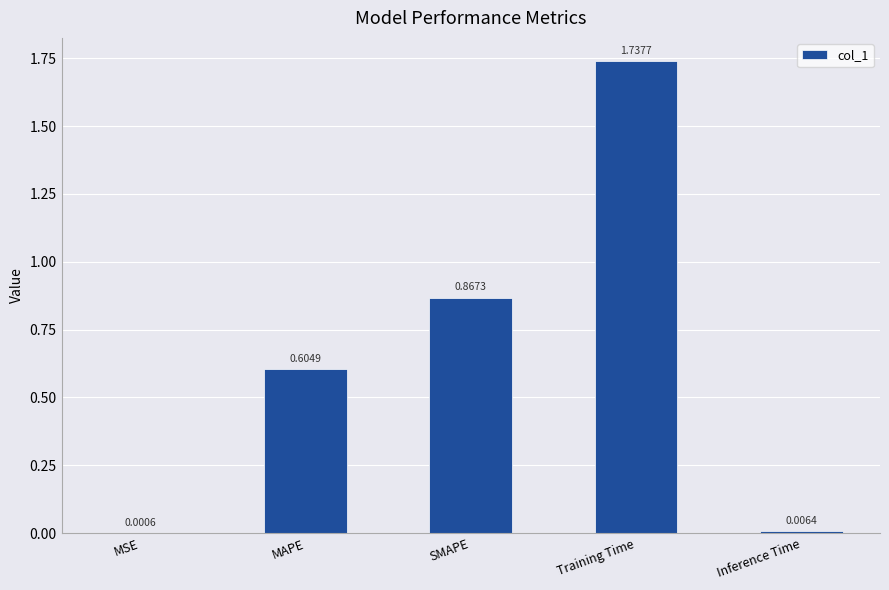

Where is the data nearest to the value 0?

MSE